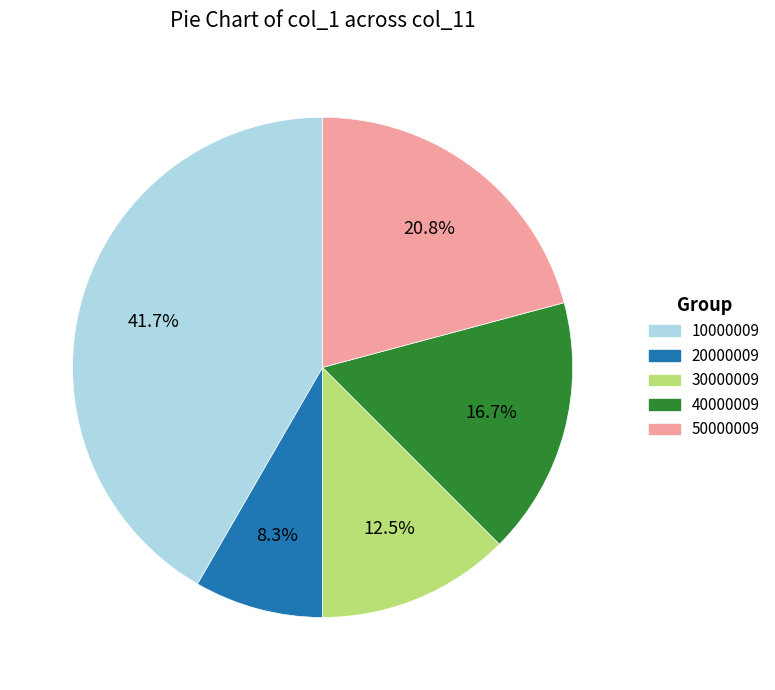

Is there a majority slice in this chart?

No